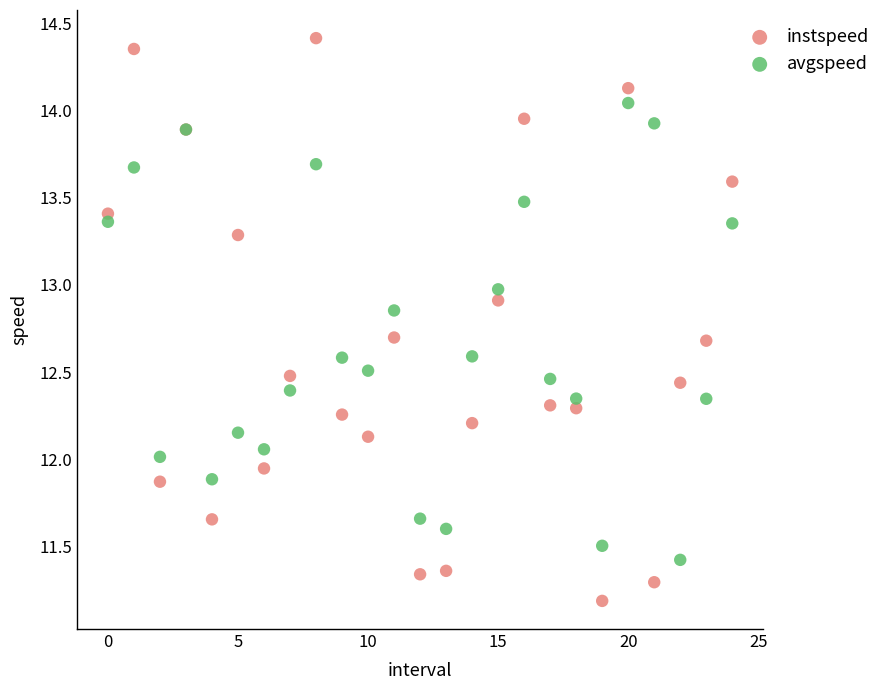

Which series reaches the minimum Y coordinate?

instspeed